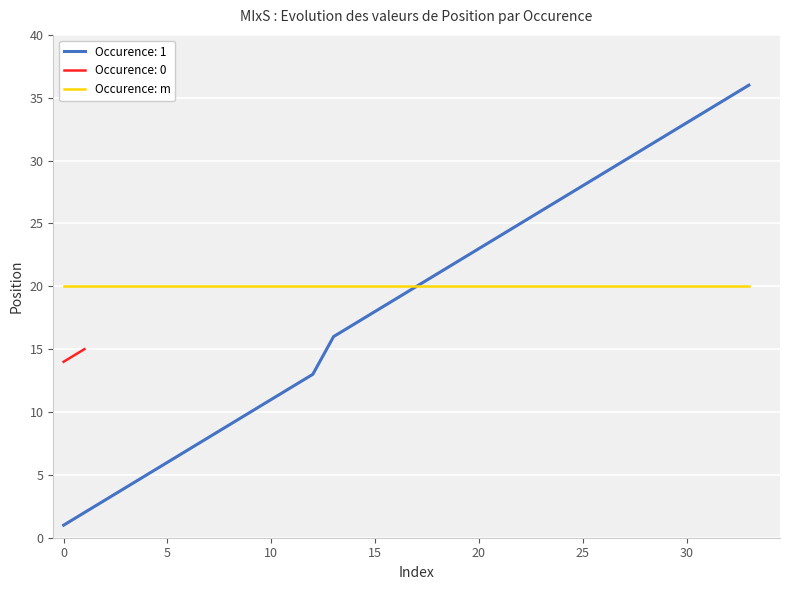

The Occurence: 1 series shows 36 at 20. True or false?

False